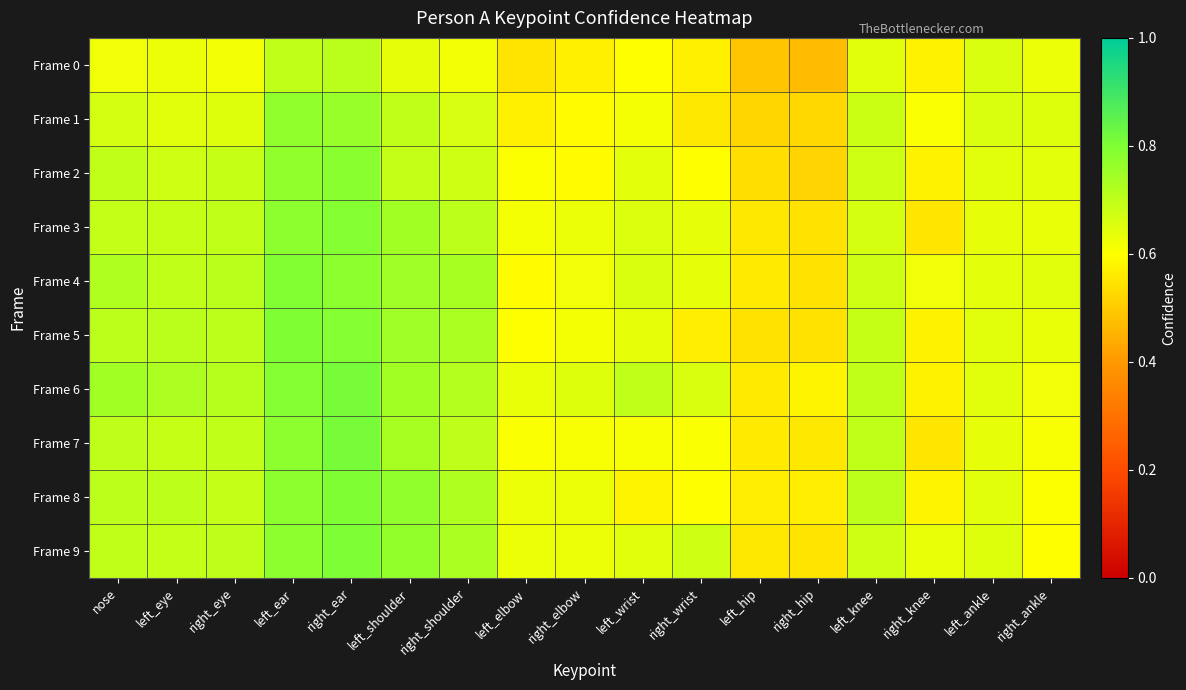

Reading left to right, list all the values displayed in this chart.

Frame 0: nose=0.6	left_eye=0.6	right_eye=0.6	left_ear=0.7	right_ear=0.7	left_shoulder=0.6	right_shoulder=0.6	left_elbow=0.6	right_elbow=0.6	left_wrist=0.6	right_wrist=0.6	left_hip=0.5	right_hip=0.5	left_knee=0.6	right_knee=0.6	left_ankle=0.7	right_ankle=0.6
Frame 1: nose=0.7	left_eye=0.6	right_eye=0.6	left_ear=0.8	right_ear=0.8	left_shoulder=0.7	right_shoulder=0.7	left_elbow=0.6	right_elbow=0.6	left_wrist=0.6	right_wrist=0.6	left_hip=0.5	right_hip=0.5	left_knee=0.7	right_knee=0.6	left_ankle=0.7	right_ankle=0.6
Frame 2: nose=0.7	left_eye=0.7	right_eye=0.7	left_ear=0.8	right_ear=0.8	left_shoulder=0.7	right_shoulder=0.7	left_elbow=0.6	right_elbow=0.6	left_wrist=0.6	right_wrist=0.6	left_hip=0.5	right_hip=0.5	left_knee=0.7	right_knee=0.6	left_ankle=0.6	right_ankle=0.6
Frame 3: nose=0.7	left_eye=0.7	right_eye=0.7	left_ear=0.8	right_ear=0.8	left_shoulder=0.7	right_shoulder=0.7	left_elbow=0.6	right_elbow=0.6	left_wrist=0.7	right_wrist=0.6	left_hip=0.6	right_hip=0.5	left_knee=0.7	right_knee=0.6	left_ankle=0.6	right_ankle=0.6
Frame 4: nose=0.7	left_eye=0.7	right_eye=0.7	left_ear=0.8	right_ear=0.8	left_shoulder=0.7	right_shoulder=0.7	left_elbow=0.6	right_elbow=0.6	left_wrist=0.7	right_wrist=0.6	left_hip=0.6	right_hip=0.5	left_knee=0.7	right_knee=0.6	left_ankle=0.6	right_ankle=0.6
Frame 5: nose=0.7	left_eye=0.7	right_eye=0.7	left_ear=0.8	right_ear=0.8	left_shoulder=0.7	right_shoulder=0.7	left_elbow=0.6	right_elbow=0.6	left_wrist=0.6	right_wrist=0.6	left_hip=0.5	right_hip=0.5	left_knee=0.7	right_knee=0.6	left_ankle=0.6	right_ankle=0.6
Frame 6: nose=0.7	left_eye=0.7	right_eye=0.7	left_ear=0.8	right_ear=0.8	left_shoulder=0.7	right_shoulder=0.7	left_elbow=0.6	right_elbow=0.7	left_wrist=0.7	right_wrist=0.7	left_hip=0.6	right_hip=0.6	left_knee=0.7	right_knee=0.6	left_ankle=0.6	right_ankle=0.6
Frame 7: nose=0.7	left_eye=0.7	right_eye=0.7	left_ear=0.8	right_ear=0.8	left_shoulder=0.7	right_shoulder=0.7	left_elbow=0.6	right_elbow=0.6	left_wrist=0.6	right_wrist=0.6	left_hip=0.6	right_hip=0.6	left_knee=0.7	right_knee=0.6	left_ankle=0.6	right_ankle=0.6
Frame 8: nose=0.7	left_eye=0.7	right_eye=0.7	left_ear=0.8	right_ear=0.8	left_shoulder=0.8	right_shoulder=0.7	left_elbow=0.6	right_elbow=0.6	left_wrist=0.6	right_wrist=0.6	left_hip=0.6	right_hip=0.6	left_knee=0.7	right_knee=0.6	left_ankle=0.6	right_ankle=0.6
Frame 9: nose=0.7	left_eye=0.7	right_eye=0.7	left_ear=0.8	right_ear=0.8	left_shoulder=0.8	right_shoulder=0.7	left_elbow=0.6	right_elbow=0.6	left_wrist=0.6	right_wrist=0.7	left_hip=0.6	right_hip=0.5	left_knee=0.7	right_knee=0.6	left_ankle=0.6	right_ankle=0.6